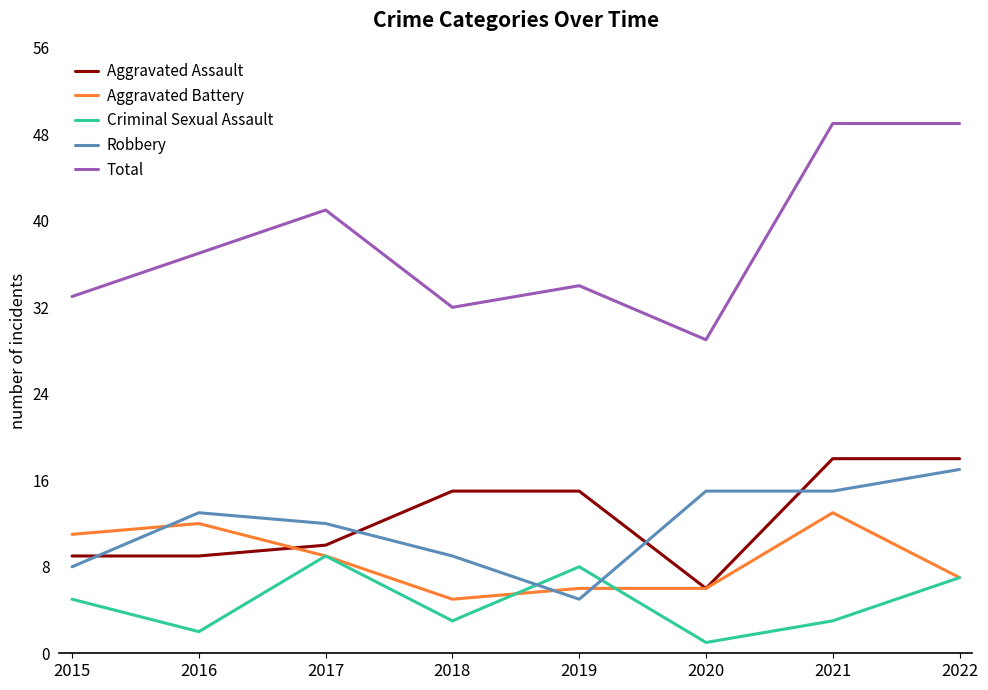

Which series has the largest range (max minus min)?

Total